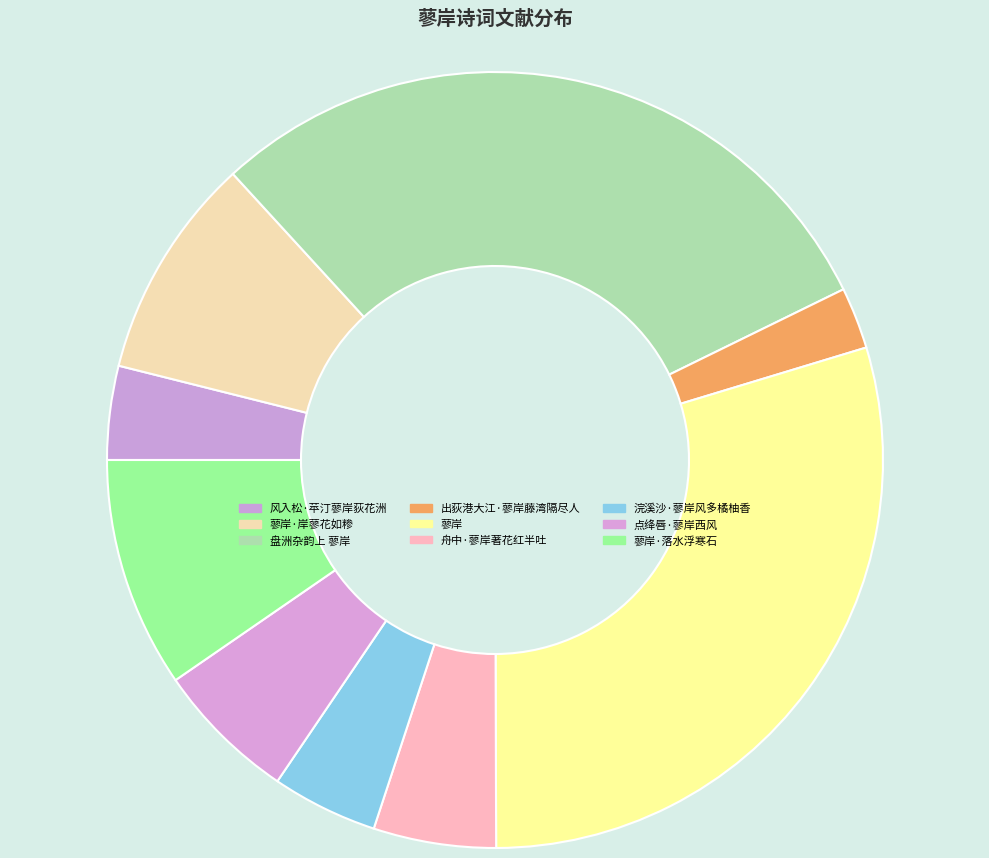

Does any single category account for the majority?

No